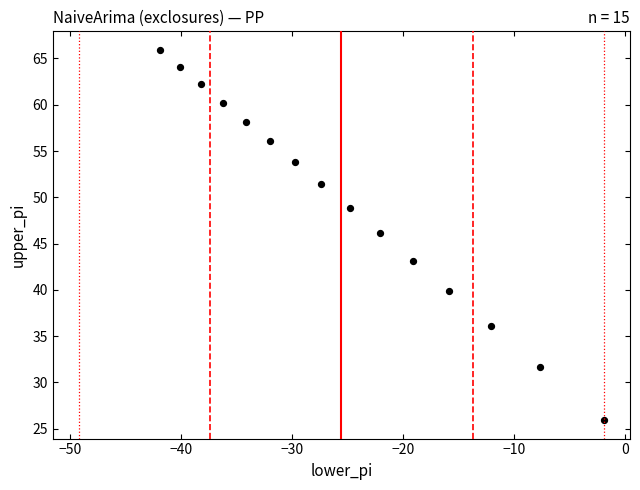

What is the range of Y values (max minus min)?

40.0